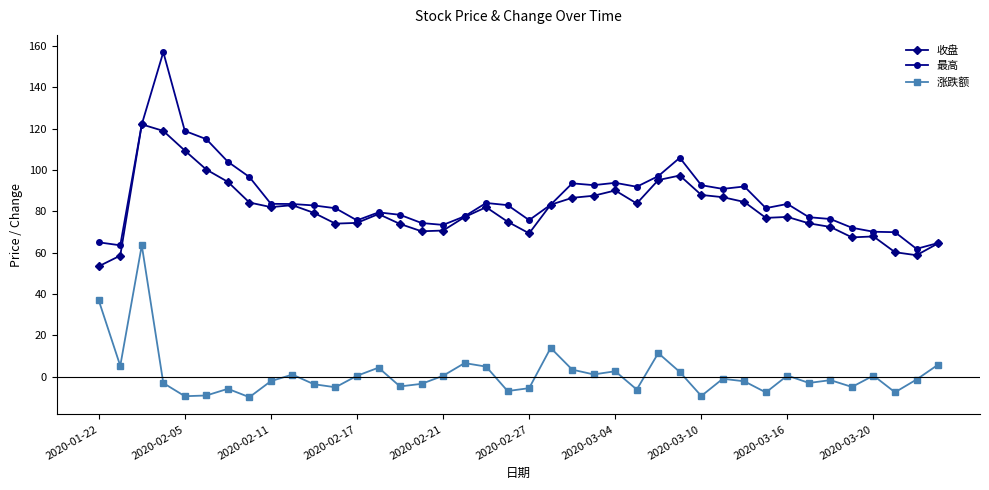

What is the smallest value displayed?

-10.0